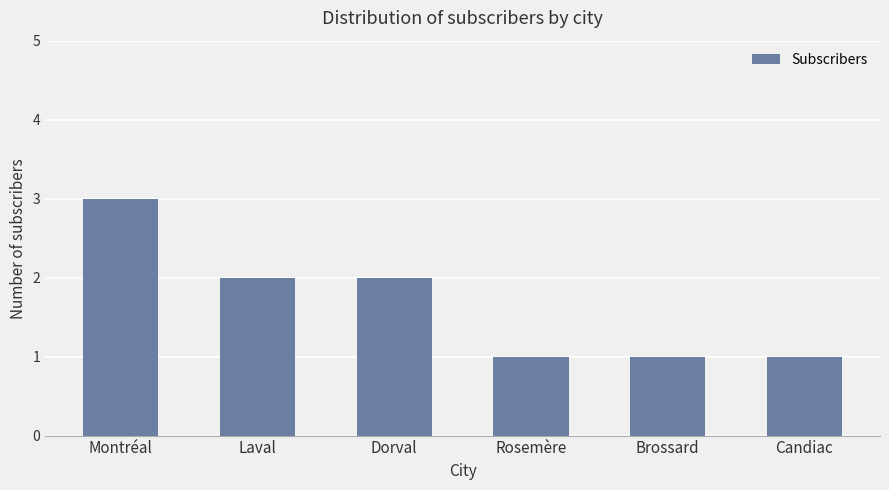

What is the change in value from Montréal to Laval?

-1